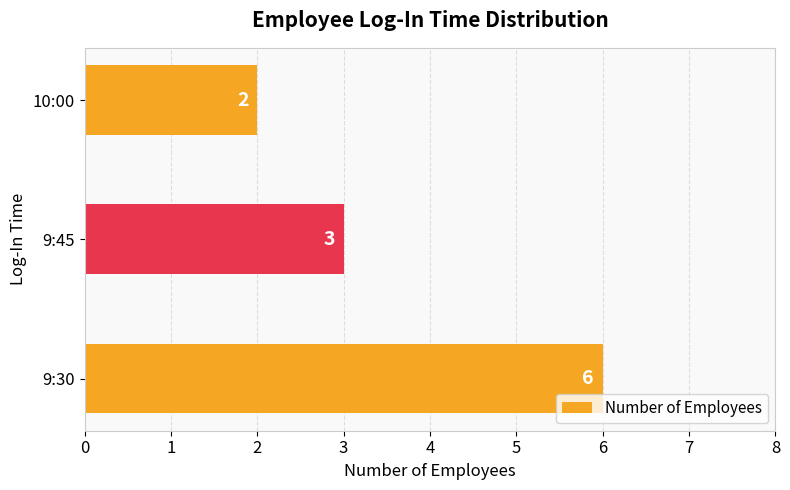

The chart shows a value of 1 at 9:45. True or false?

False